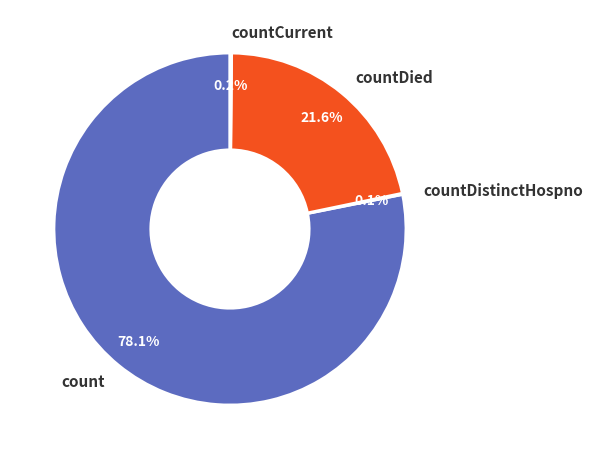

What percentage is NOT represented by count?

21.9%